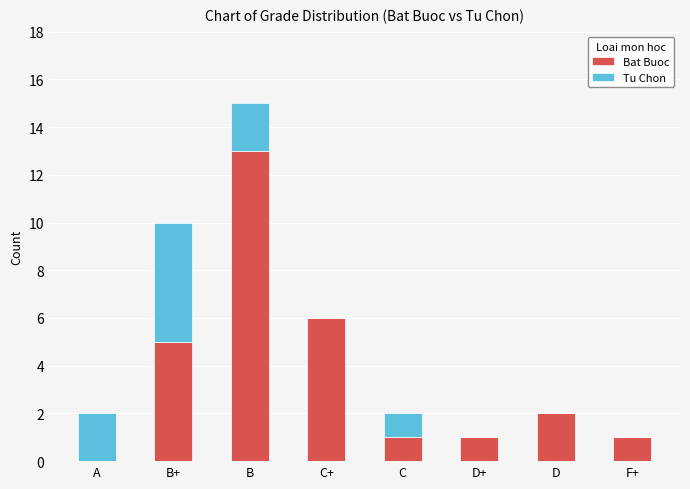

Reading left to right, transcribe the values for Bat Buoc.

A=0	B+=5	B=13	C+=6	C=1	D+=1	D=2	F+=1